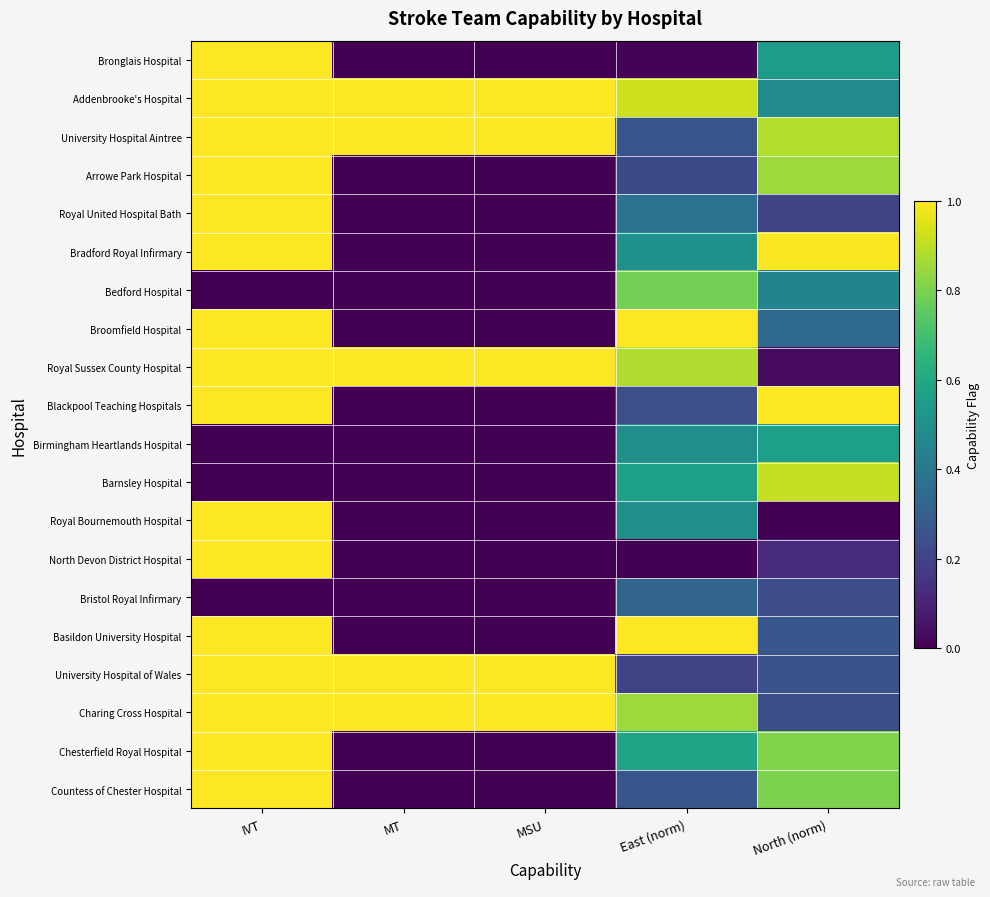

At how many categories does at least one series exceed 0?

5